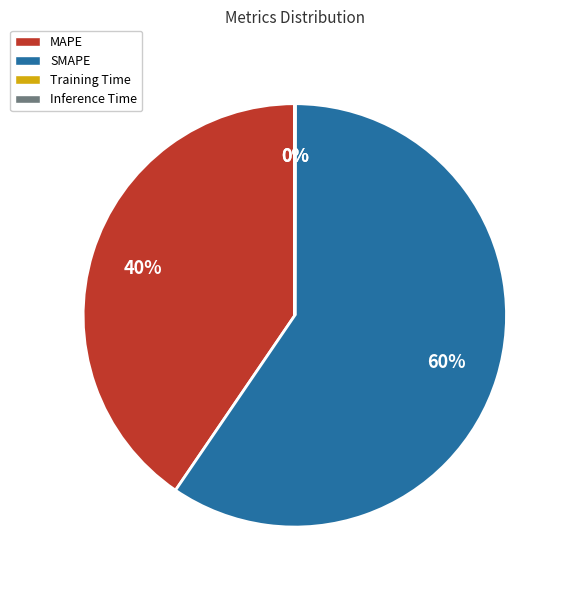

The MAPE slice represents 40% of the pie. True or false?

True